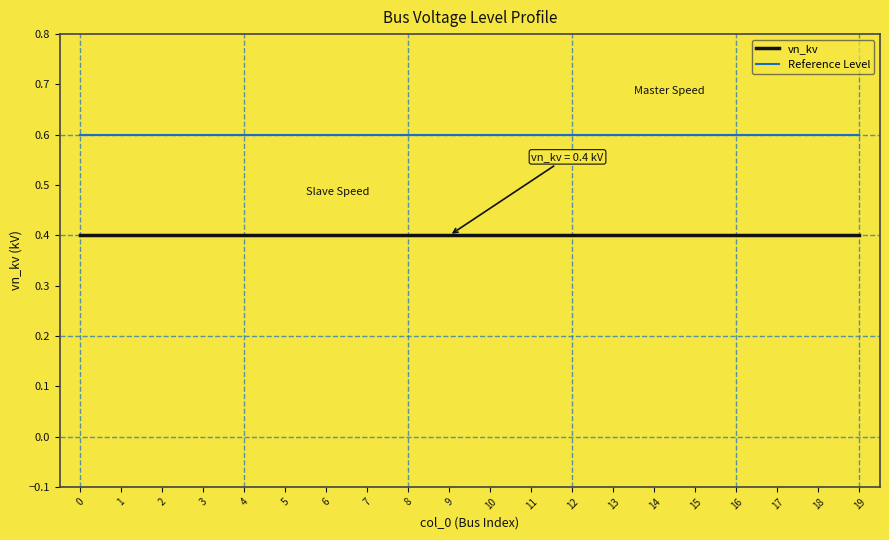

What are all the series names shown in the legend?

vn_kv, Reference Level